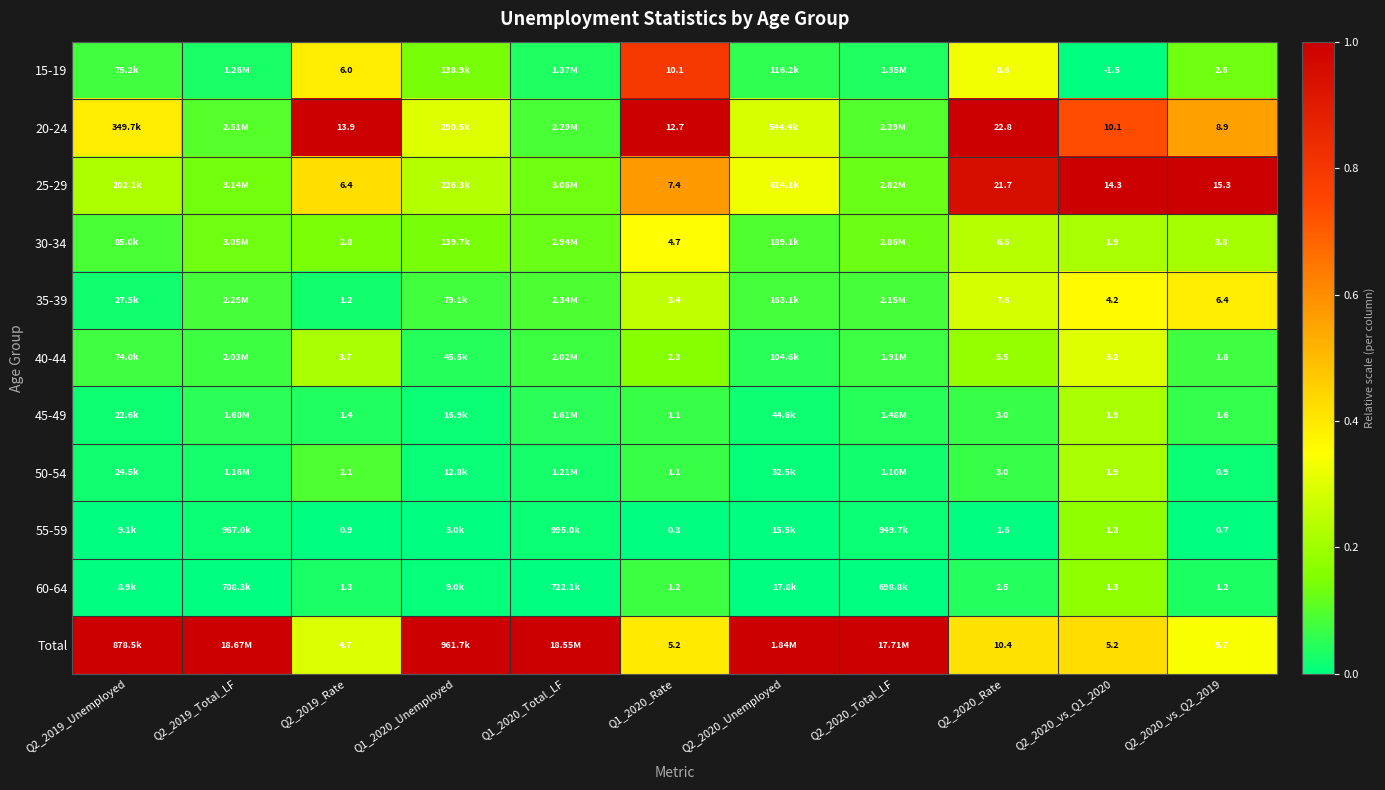

Is the value of 15-19 at Q2_2020_Rate greater than the value of 60-64 at Q1_2020_Rate?

Yes